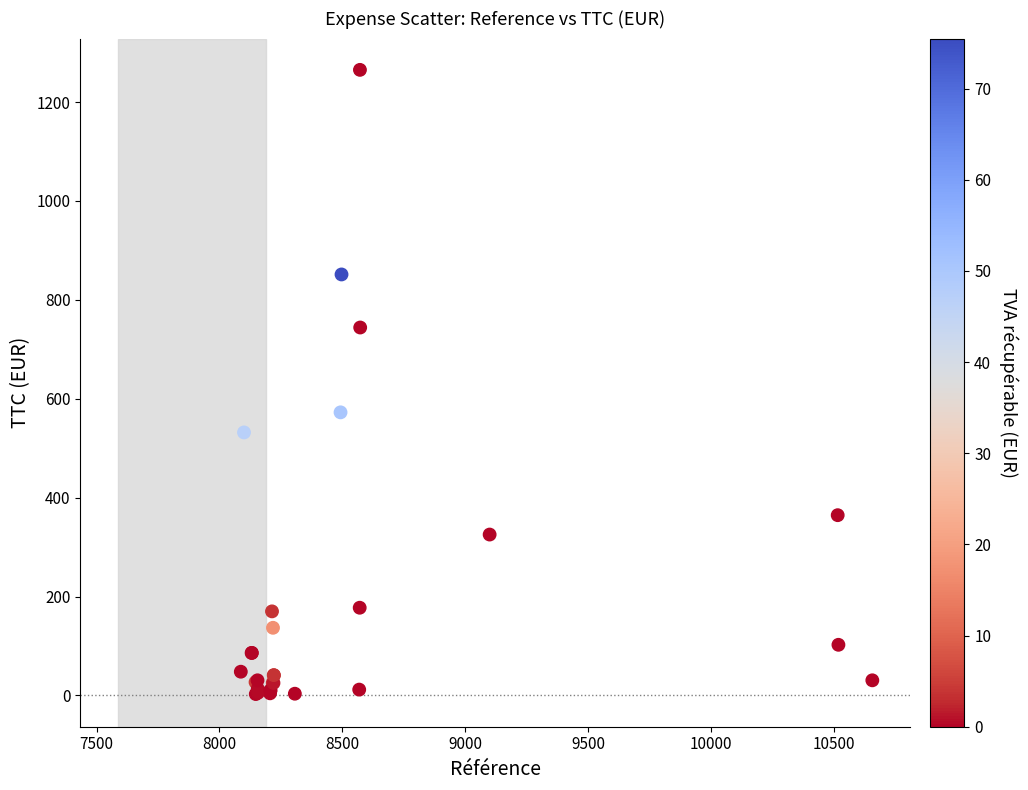

What Y value in the scatter plot is closest to 633?

572.5